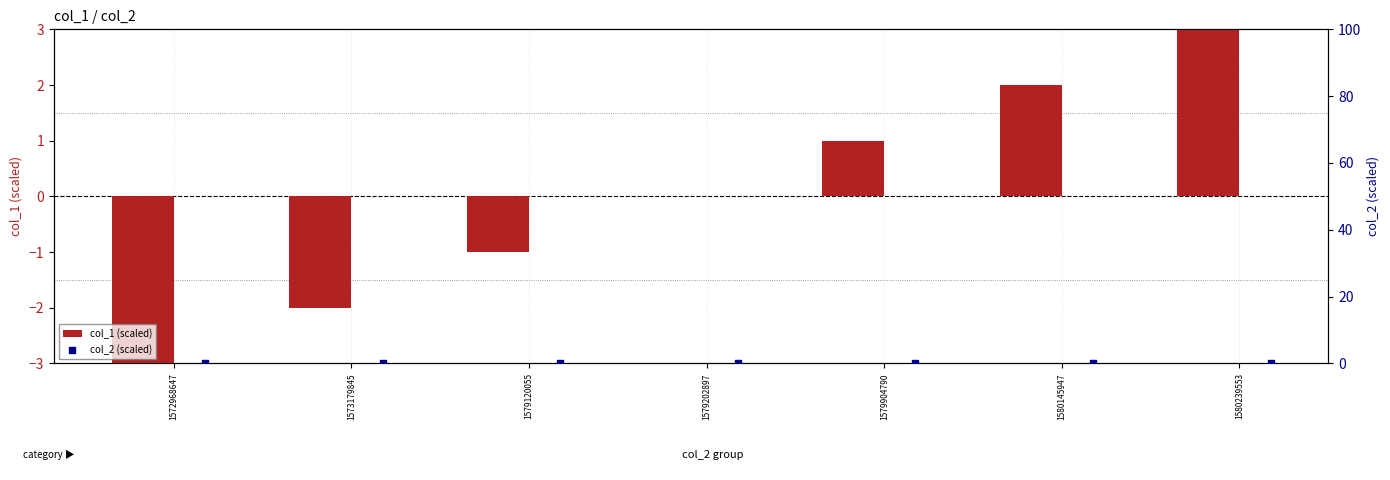

Which series has the largest total across all categories?

col_1 (scaled)